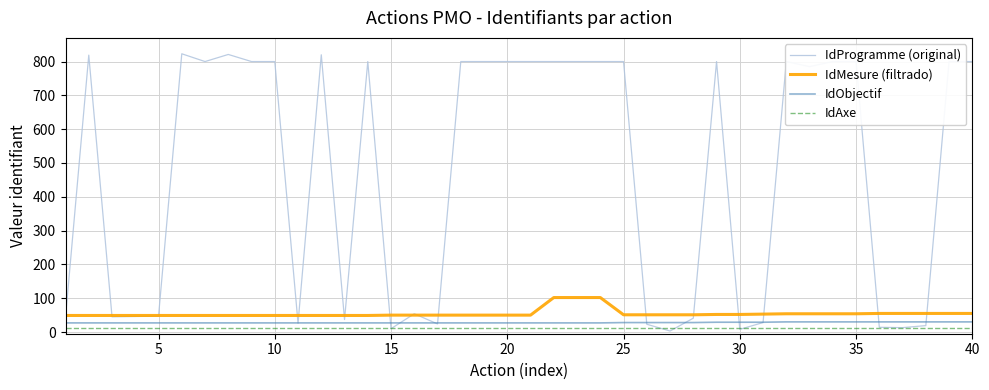

What is the lowest value of the IdMesure (filtrado) series?

49